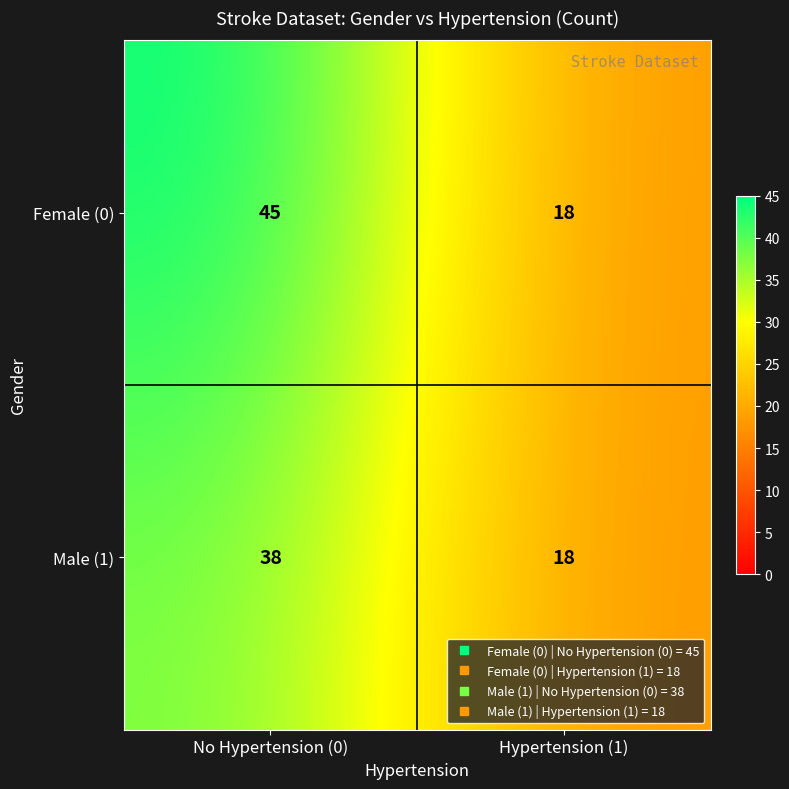

At which category is the sum across all series the highest?

No Hypertension (0)